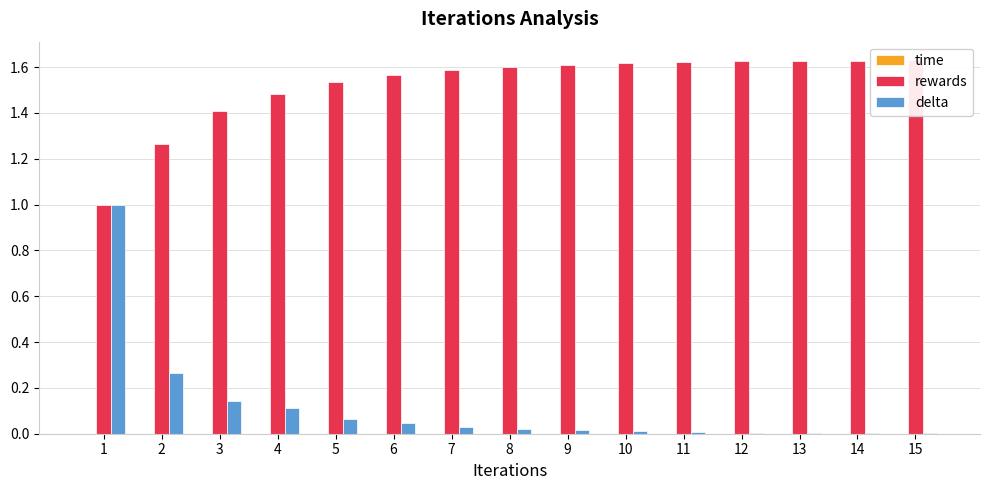

Which series has the largest range (max minus min)?

delta